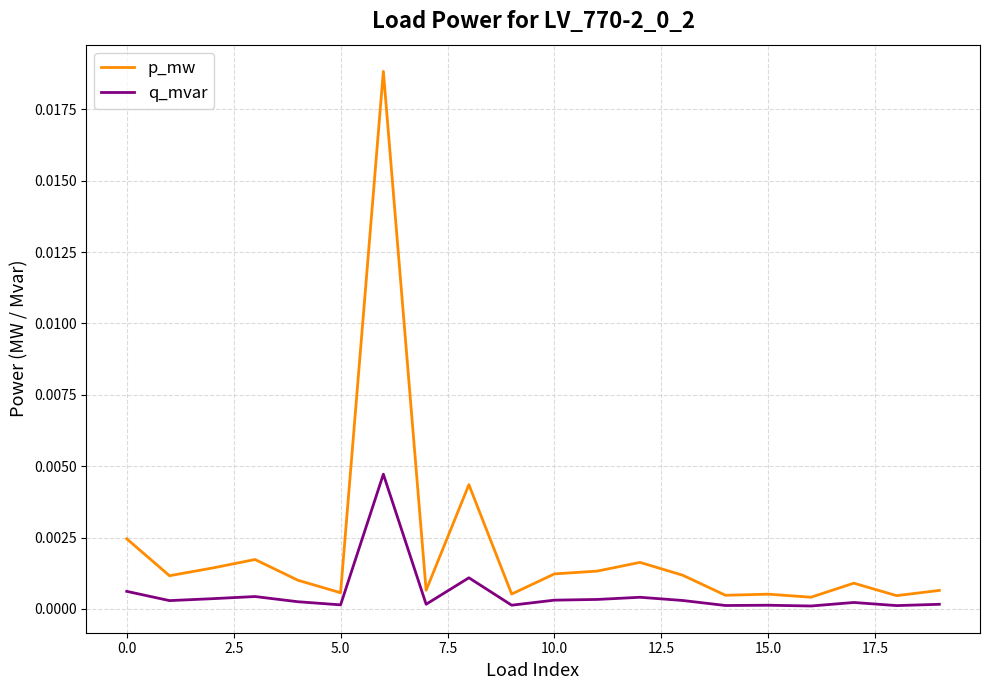

True or false: p_mw has more than 1 interior local peaks.

True